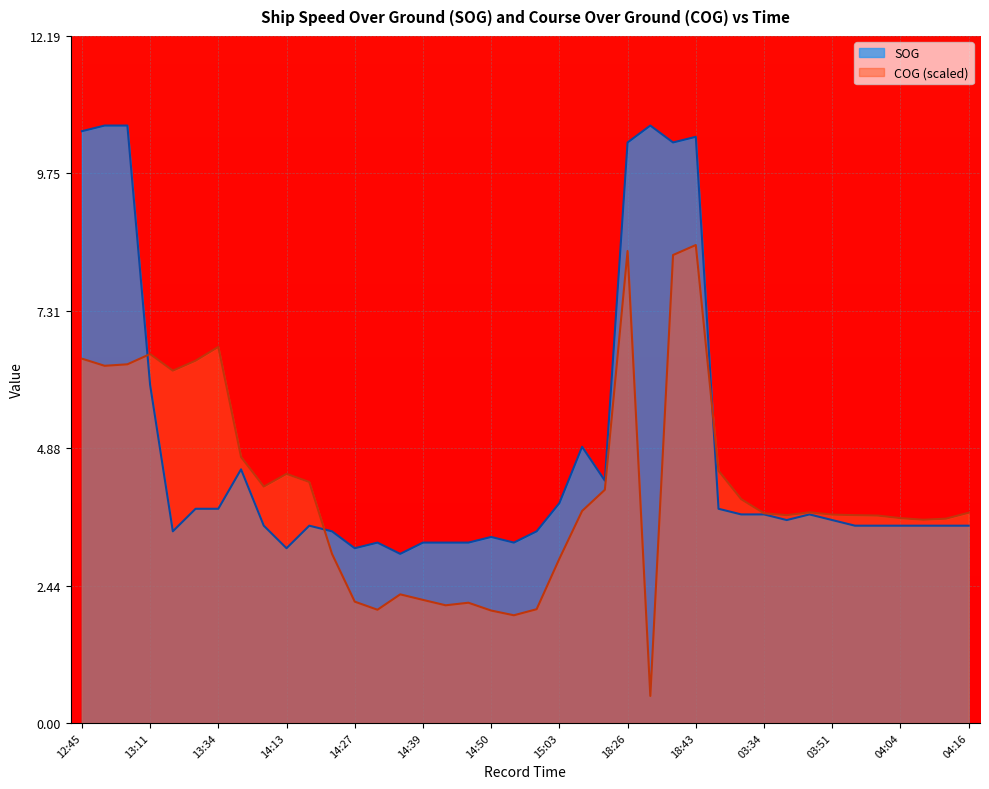

Is the value of COG at 14:50 greater than the value of SOG at 13:04?

No